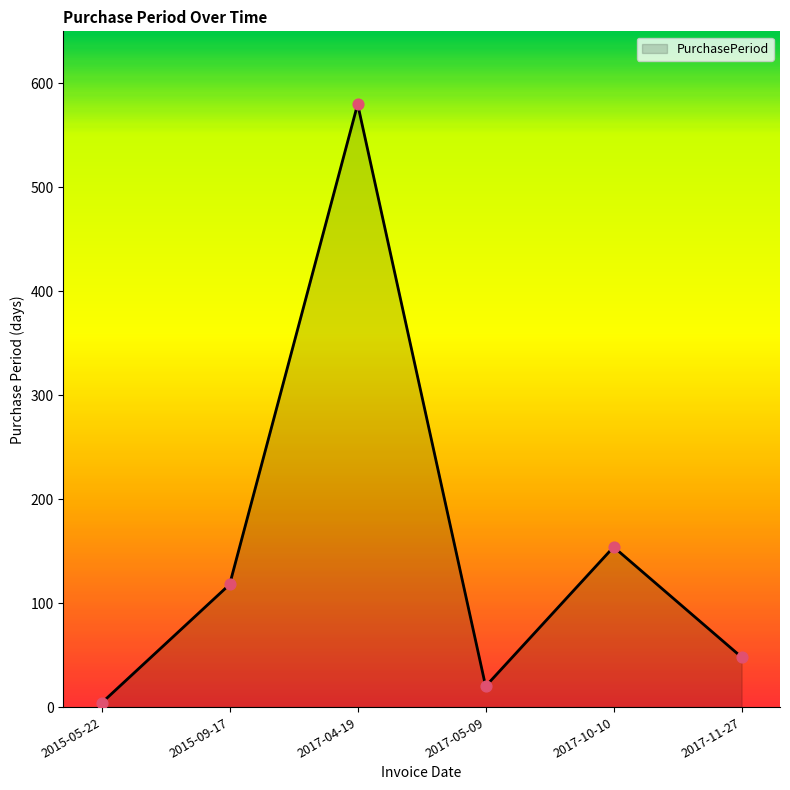

What is the change in value from 2015-05-22 to 2017-04-19?

+576